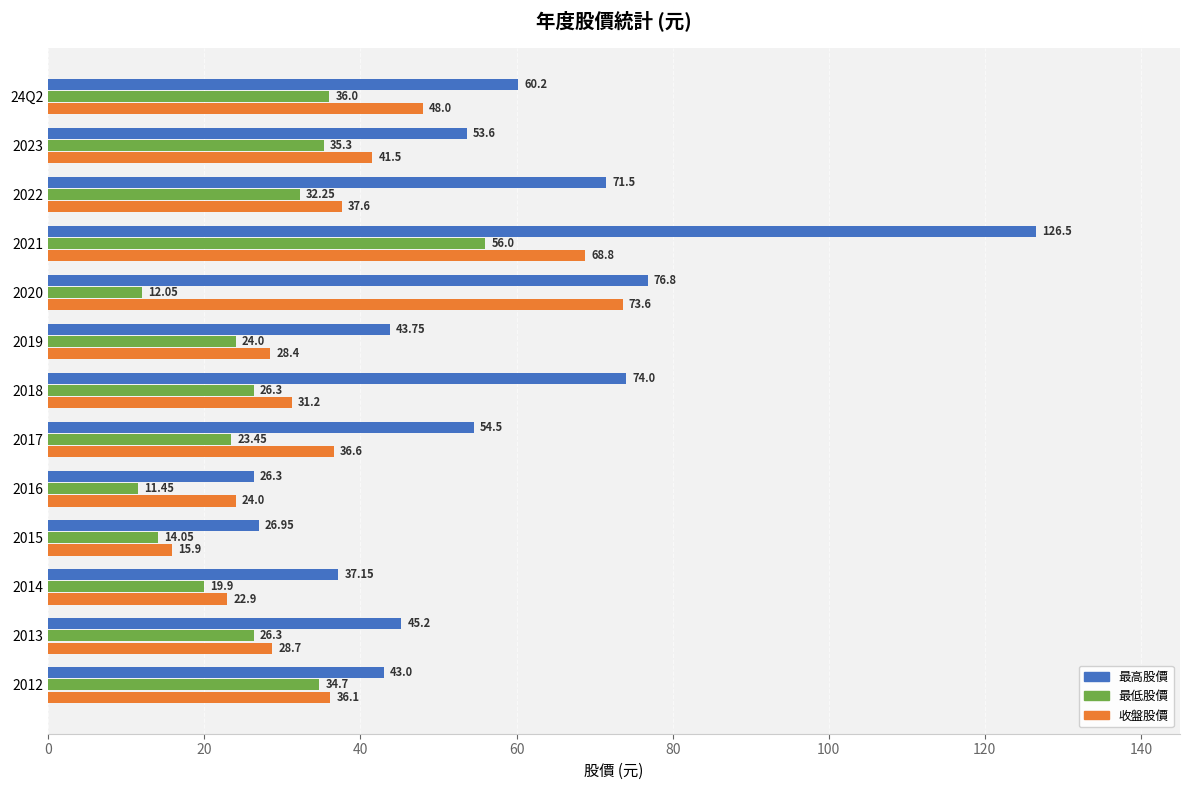

Which series has the largest total across all categories?

最高股價